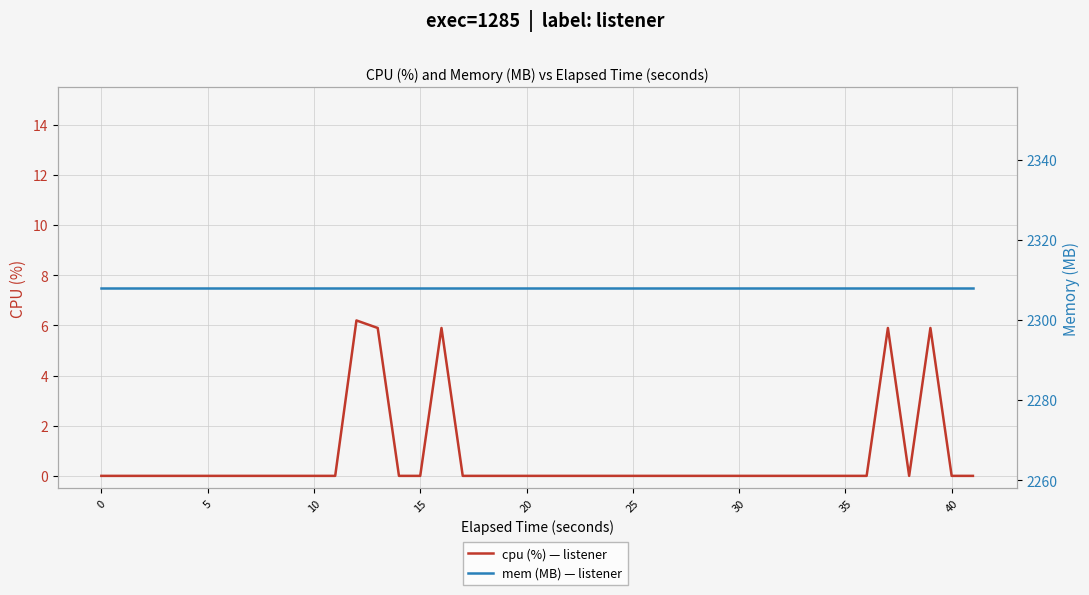

True or false: mem (MB) — listener and cpu (%) — listener cross at least once.

False